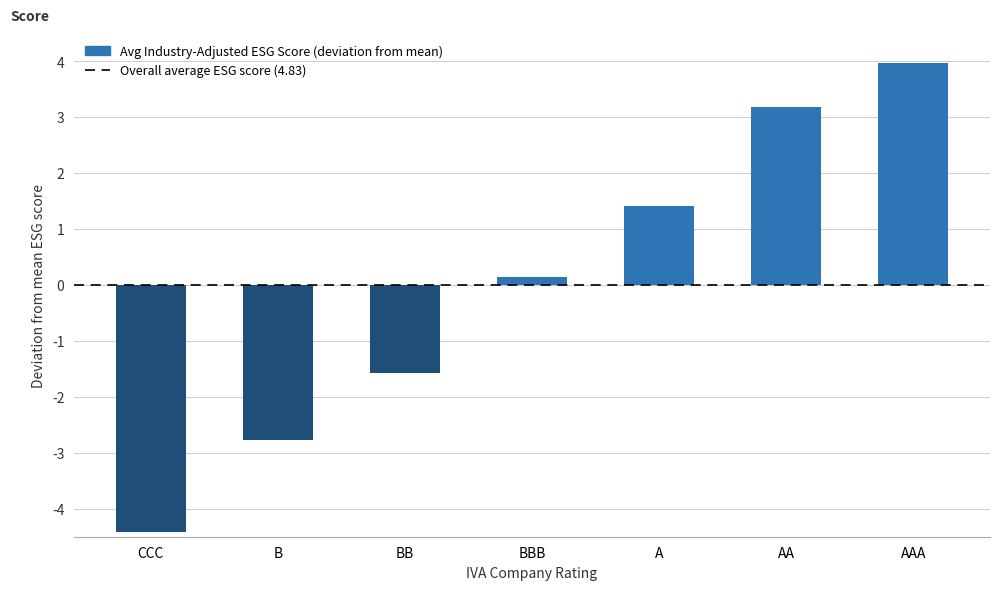

Reading right to left, list all the values displayed in this chart.

AAA=4.0	AA=3.2	A=1.4	BBB=0.2	BB=-1.6	B=-2.8	CCC=-4.4